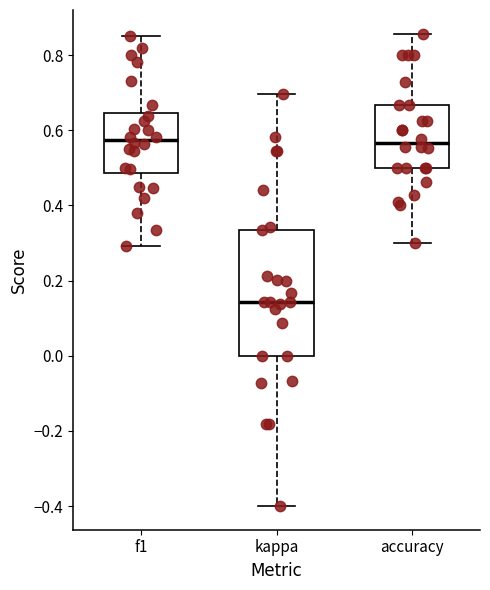

Reading left to right, transcribe this box plot: for each box, give where its median line is, the range the box spans, and where its two whiskers end, as read against the y-axis. The values are not printed on the chart, so give them approximately, as read against the axis.

f1: median 0.58, box 0.48 to 0.64, whiskers 0.30 to 0.86
kappa: median 0.14, box 0.00 to 0.34, whiskers -0.40 to 0.70
accuracy: median 0.56, box 0.50 to 0.66, whiskers 0.30 to 0.86